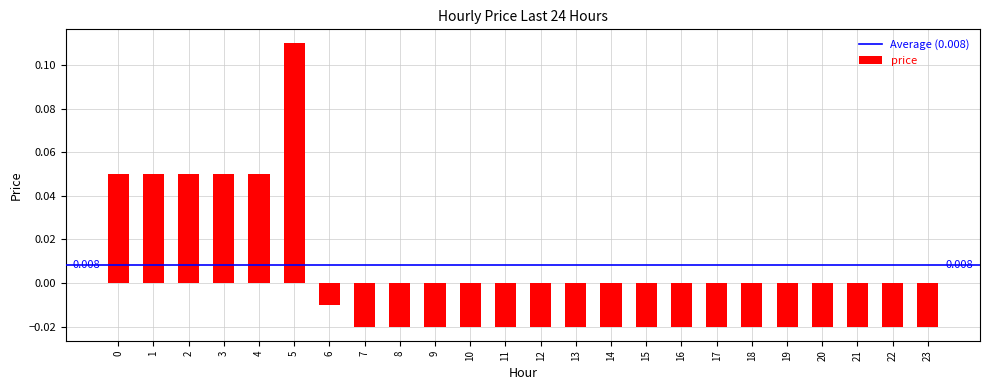

How many values are below zero?

18